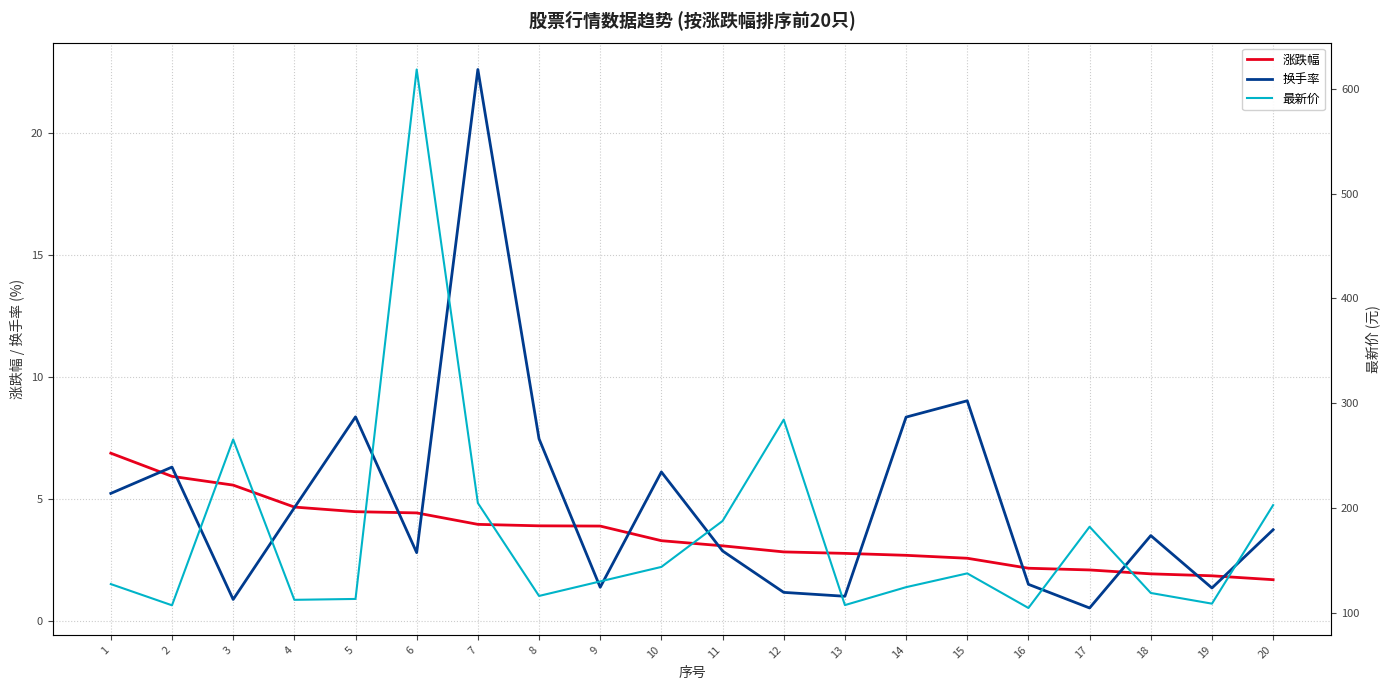

What is the sum of all 涨跌幅 values?

70.7